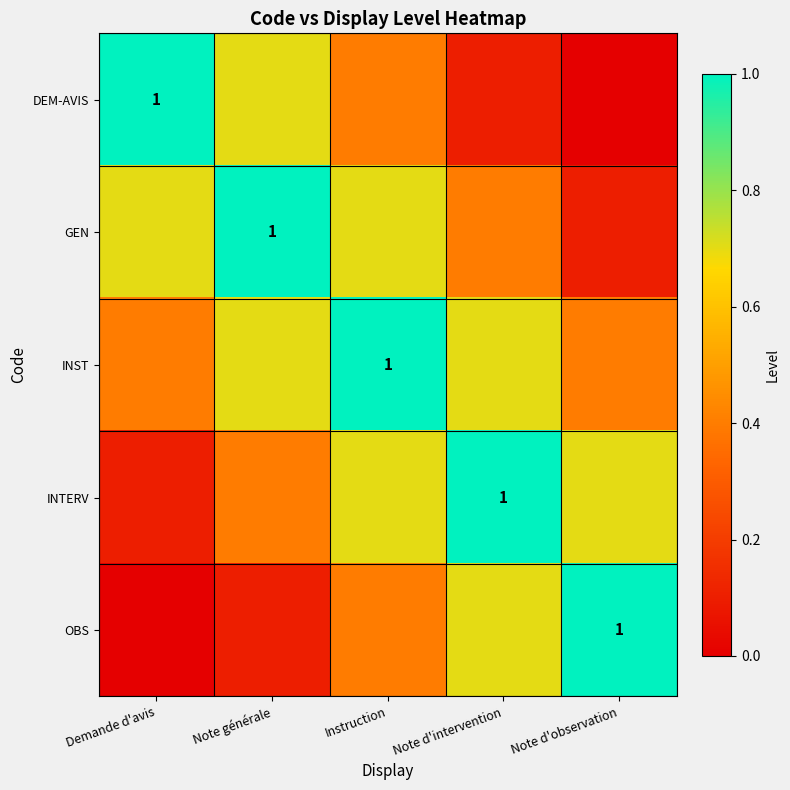

Which series has the widest spread of values?

DEM-AVIS